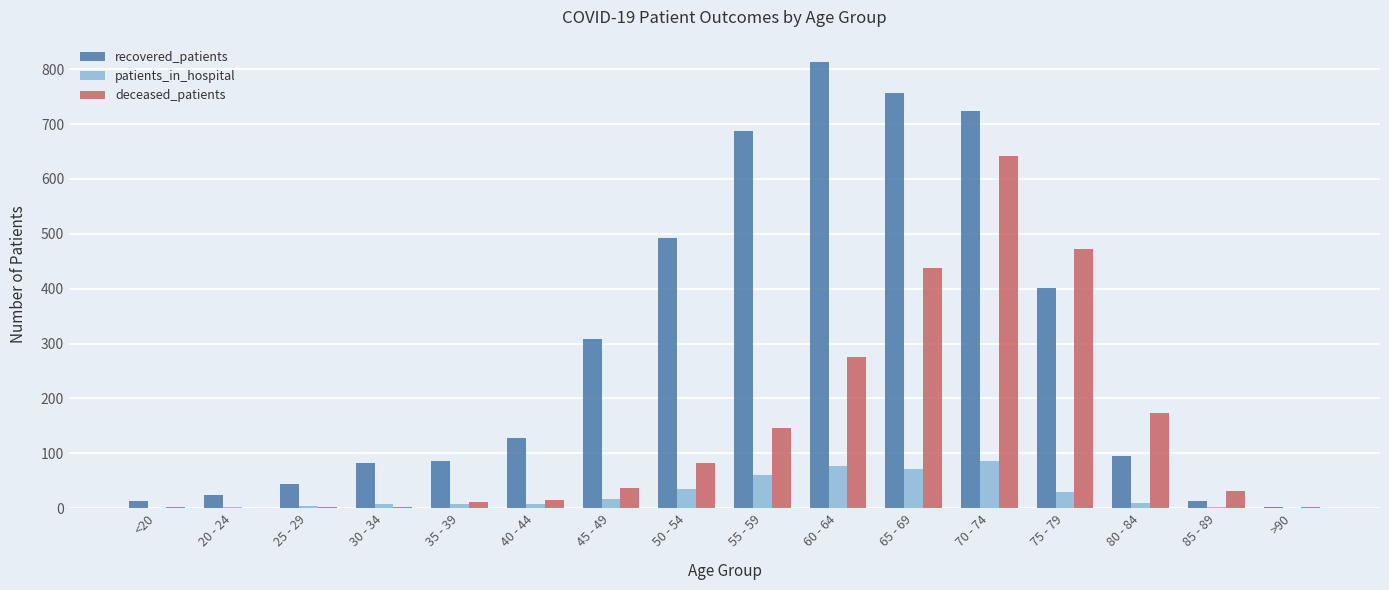

What is the greatest value displayed?

813